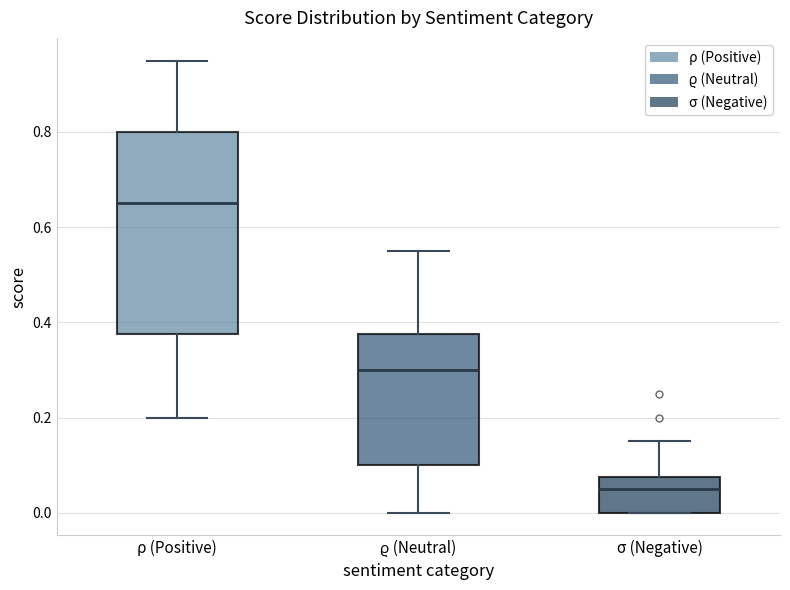

Reading left to right, read every box against the y-axis: the position of its median line, the range the box covers, and the ends of its whiskers. The values are not printed on the chart, so give them approximately, as read against the axis.

ρ (Positive): median 0.66, box 0.38 to 0.80, whiskers 0.20 to 0.96
ϱ (Neutral): median 0.30, box 0.10 to 0.38, whiskers 0.00 to 0.56
σ (Negative): median 0.06, box 0.00 to 0.08, whiskers 0.00 to 0.16